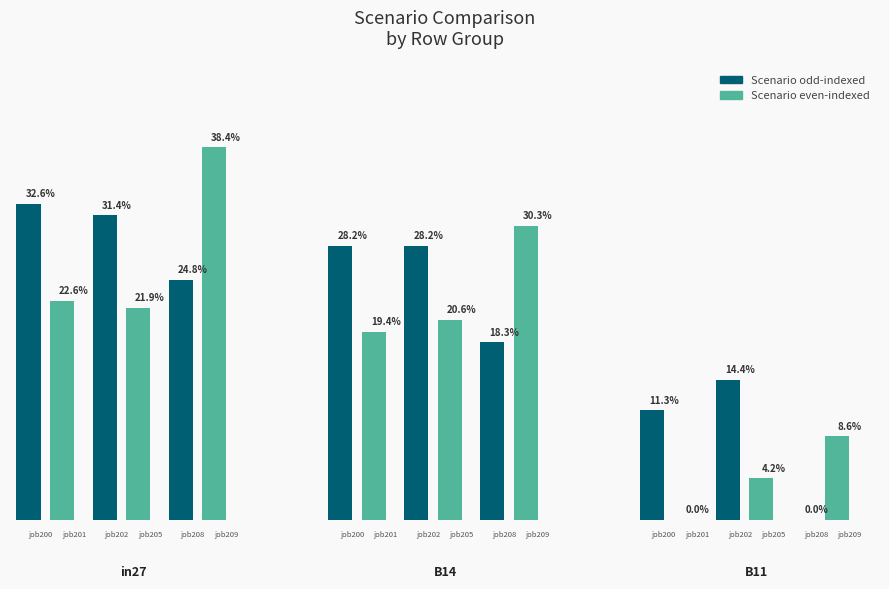

Reading left to right, transcribe all the data shown in this chart.

Scenario (odd): 0.3	0.3	0.2	0.3	0.3	0.2	0.1	0.1	0.0
Scenario (even): 0.2	0.2	0.4	0.2	0.2	0.3	0.0	0.0	0.1